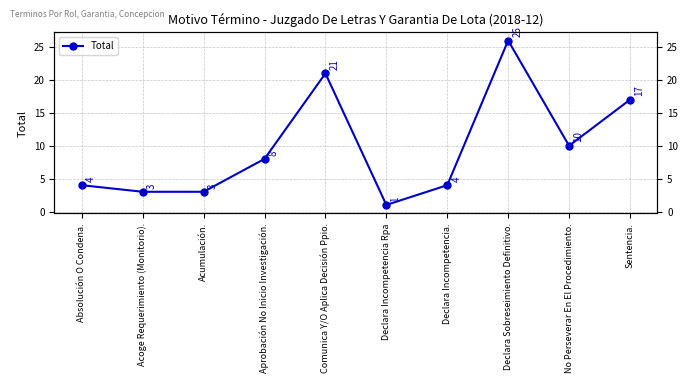

How many data points does each series have?

10